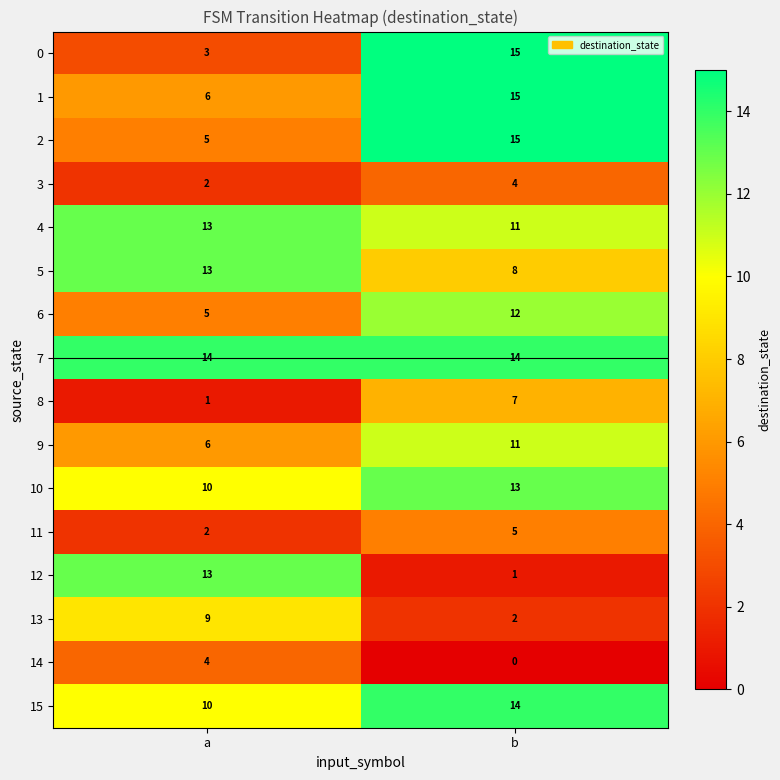

What is the sum of all 13 values?

11